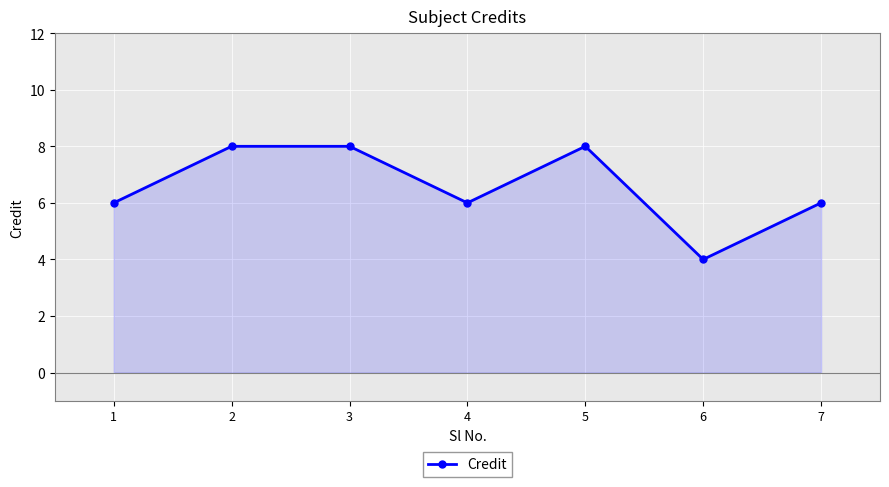

At which category does the data reach its first local valley?

4